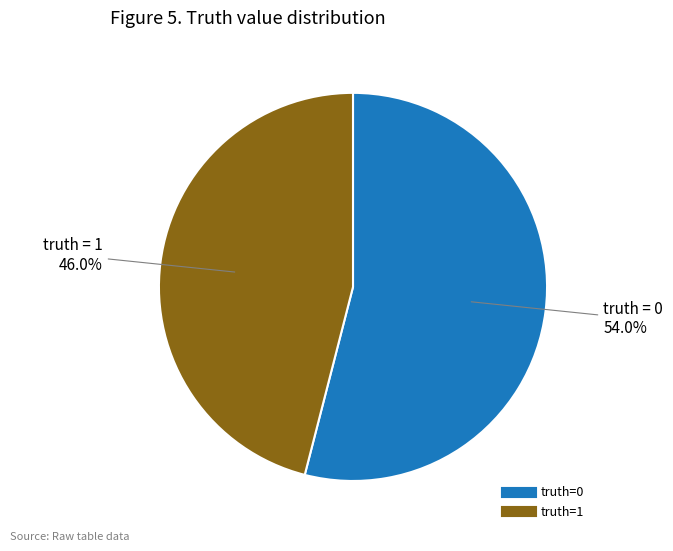

Is there any slice that represents more than half of the pie?

Yes